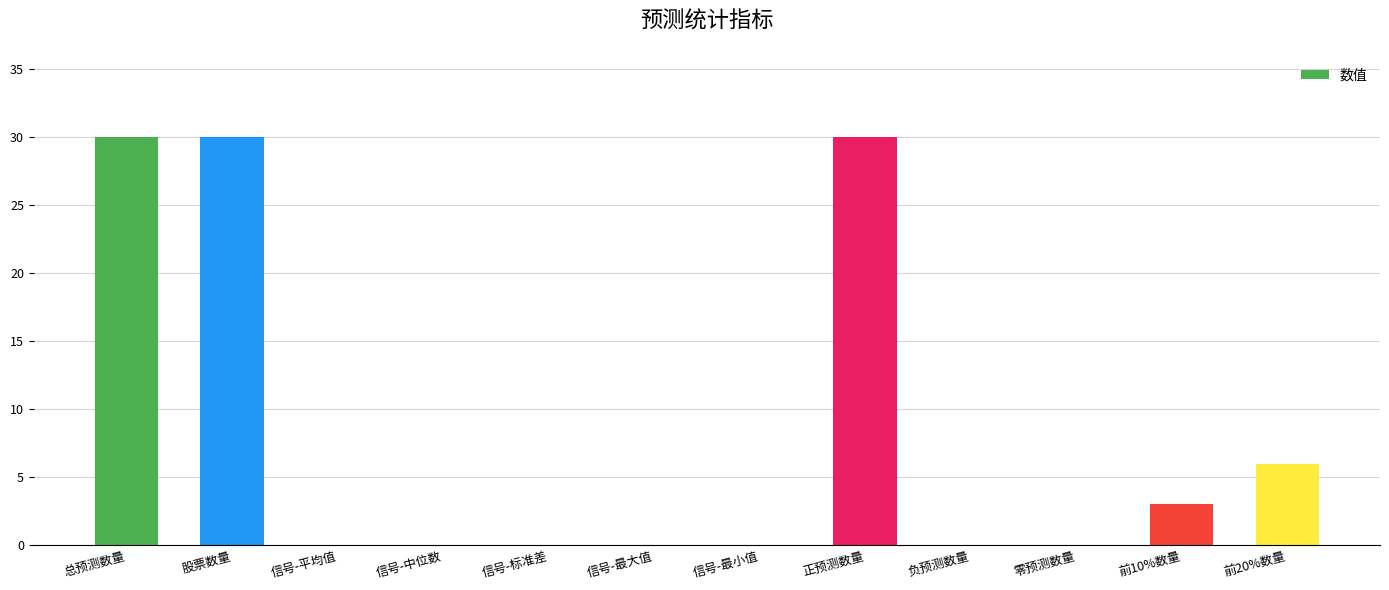

What is the sum of the values at 前10%数量 and 股票数量?

33.0